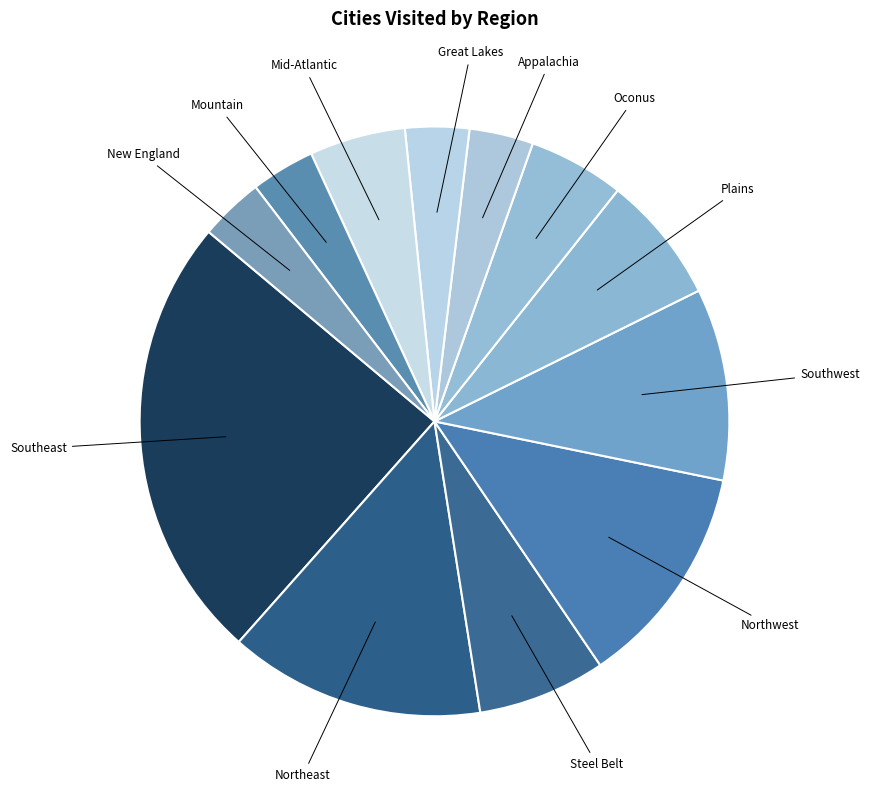

Is there a majority slice in this chart?

No